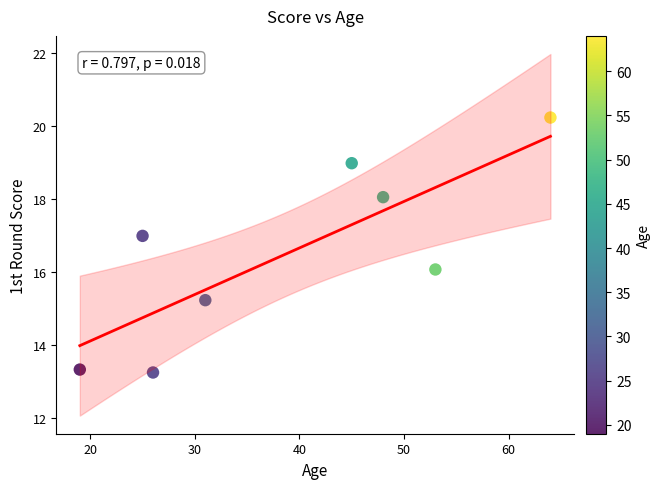

What is the range of Y values (max minus min)?

7.0